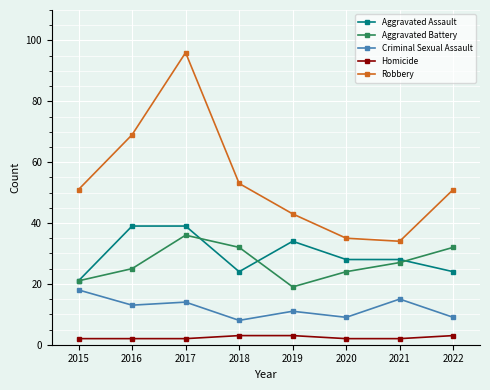

Reading right to left, list all the values displayed in this chart.

Aggravated Assault: 2022=24	2021=28	2020=28	2019=34	2018=24	2017=39	2016=39	2015=21
Aggravated Battery: 2022=32	2021=27	2020=24	2019=19	2018=32	2017=36	2016=25	2015=21
Criminal Sexual Assault: 2022=9	2021=15	2020=9	2019=11	2018=8	2017=14	2016=13	2015=18
Homicide: 2022=3	2021=2	2020=2	2019=3	2018=3	2017=2	2016=2	2015=2
Robbery: 2022=51	2021=34	2020=35	2019=43	2018=53	2017=96	2016=69	2015=51